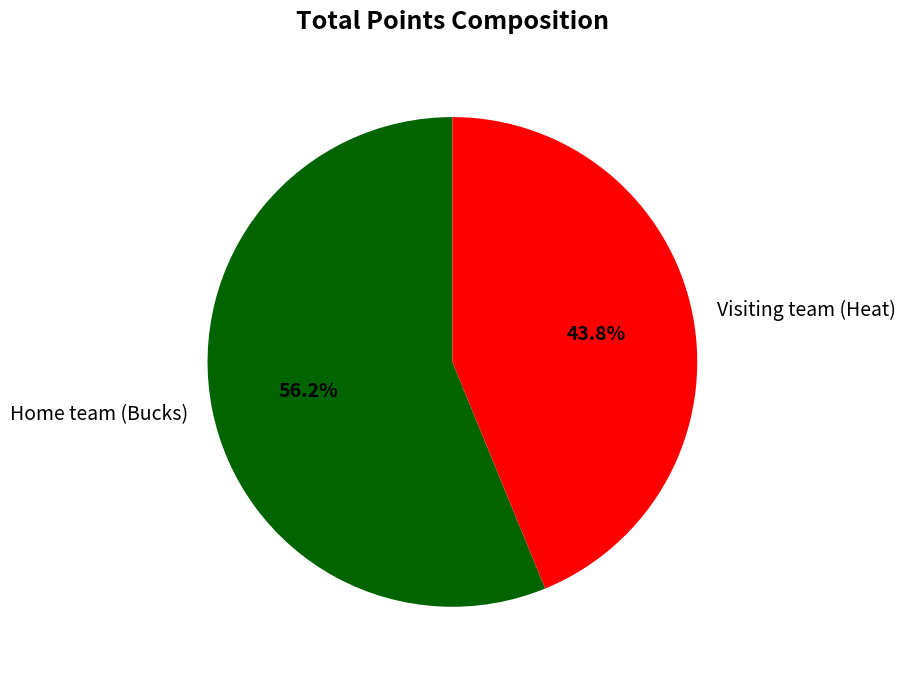

Which slice is the smallest?

Visiting team (Heat)